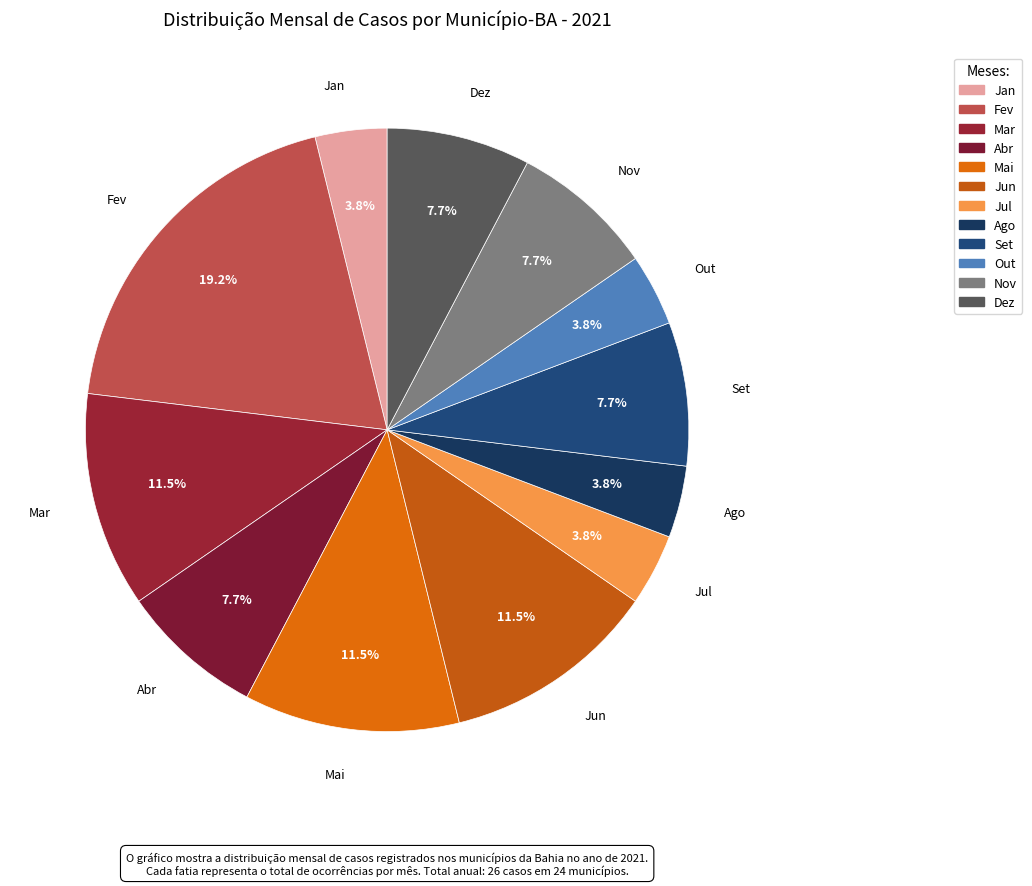

How many slices are in this pie chart?

12